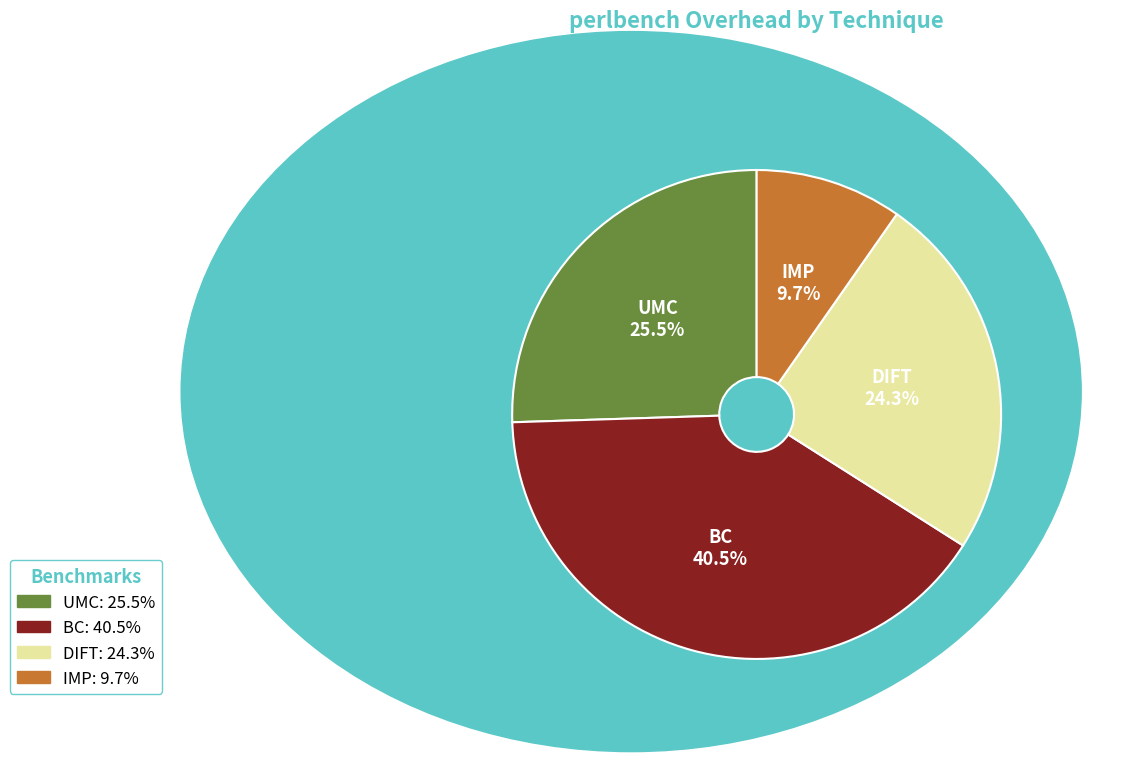

Which category has the biggest portion of the pie?

BC